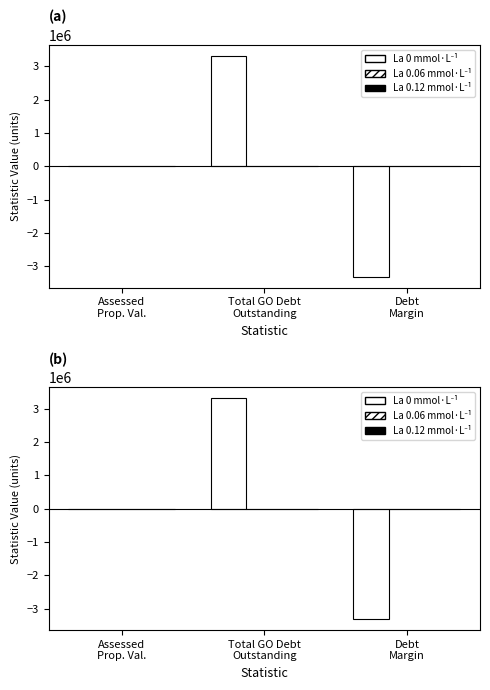

Between Assessed
Prop. Val. and Debt
Margin, which series saw the biggest shift?

La 0 mmol·L⁻¹